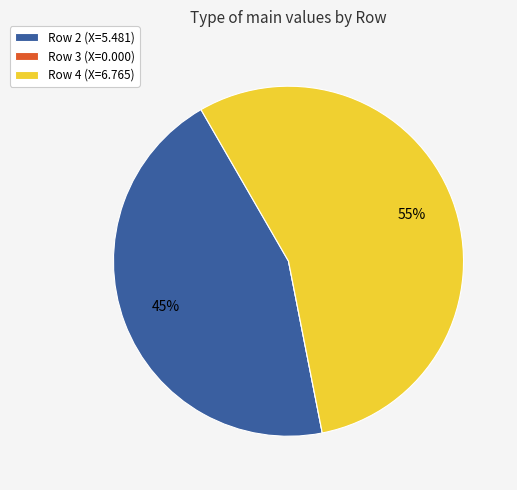

Is it true that Row 2 is 45% of the pie?

True